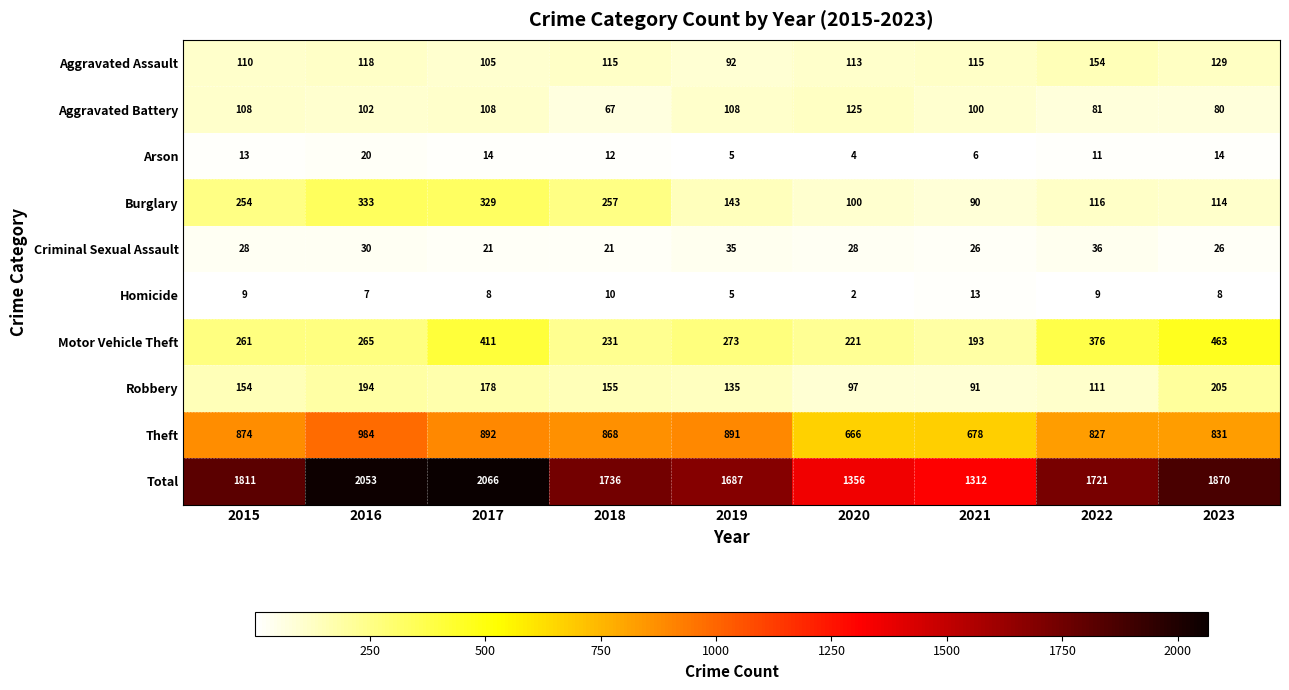

What is the sum of all Aggravated Assault values?

1051